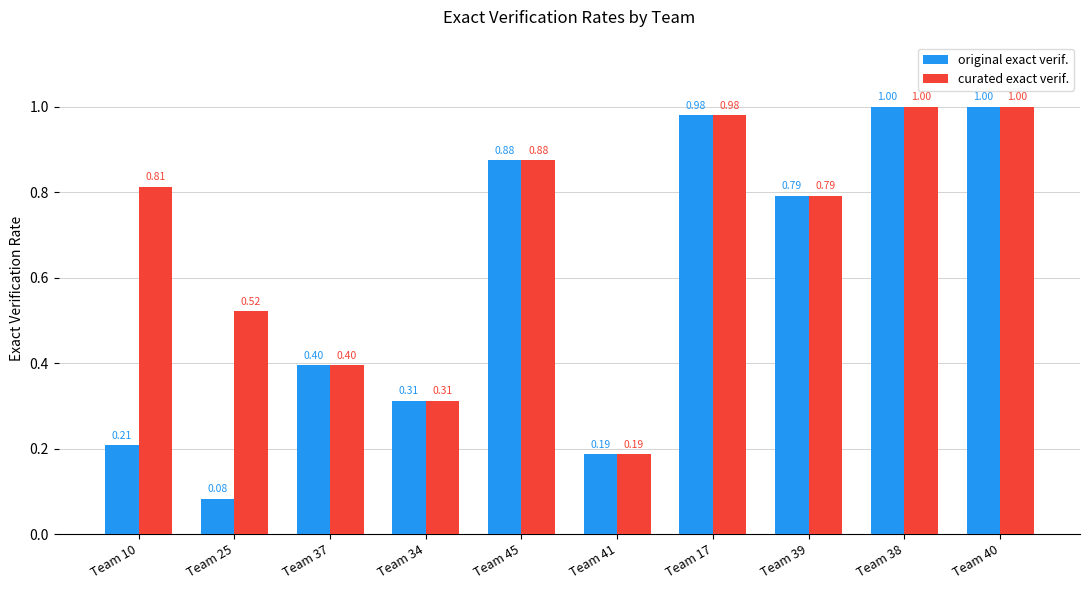

What position from the left is Team 39?

8